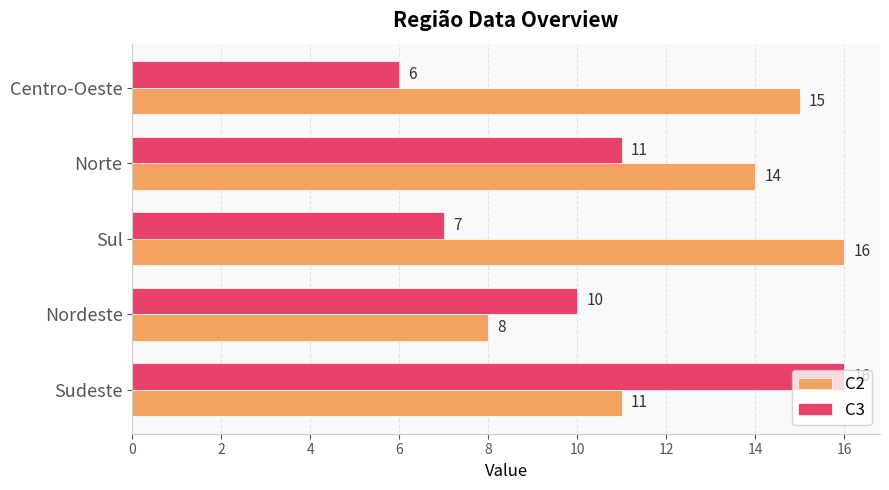

What is the average value of the C3 series?

10